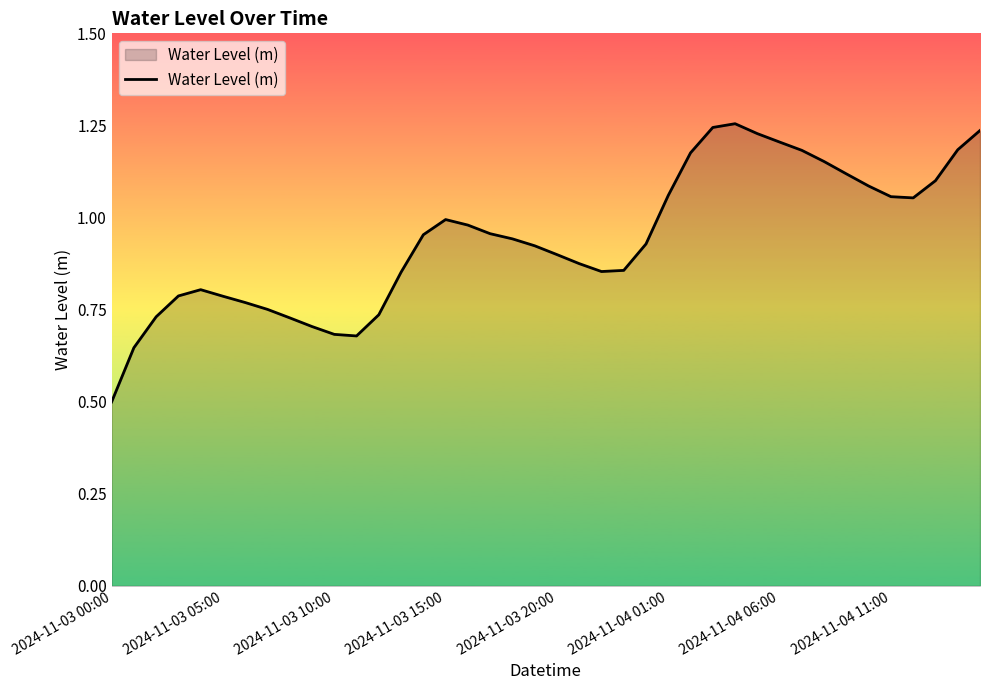

What is the smallest value displayed?

0.5